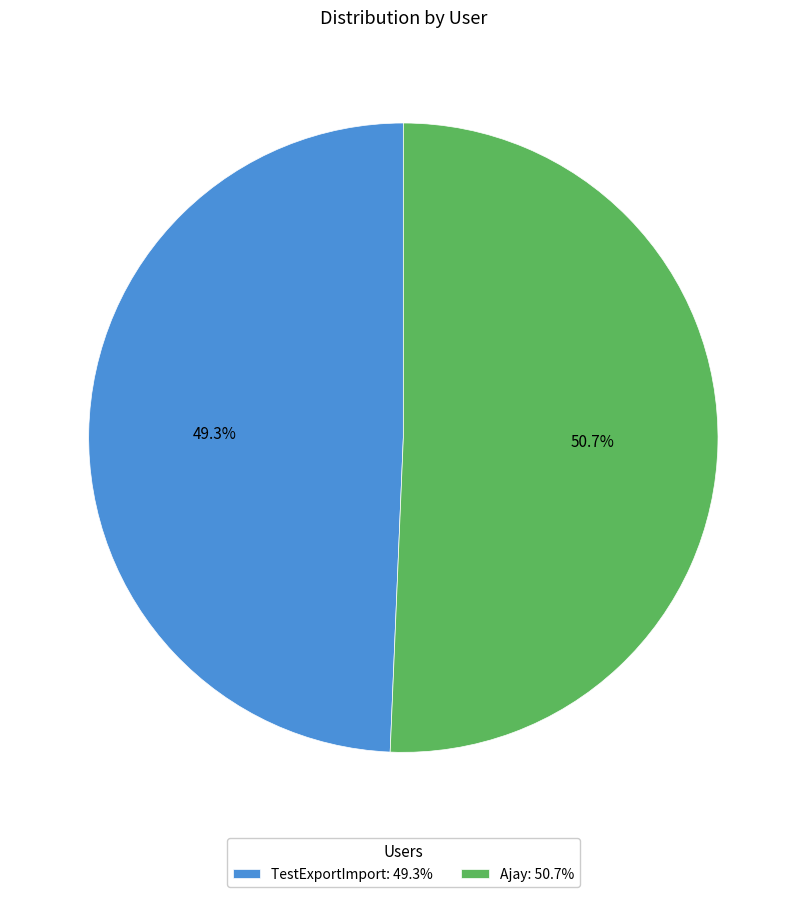

The Ajay slice represents 43% of the pie. True or false?

False